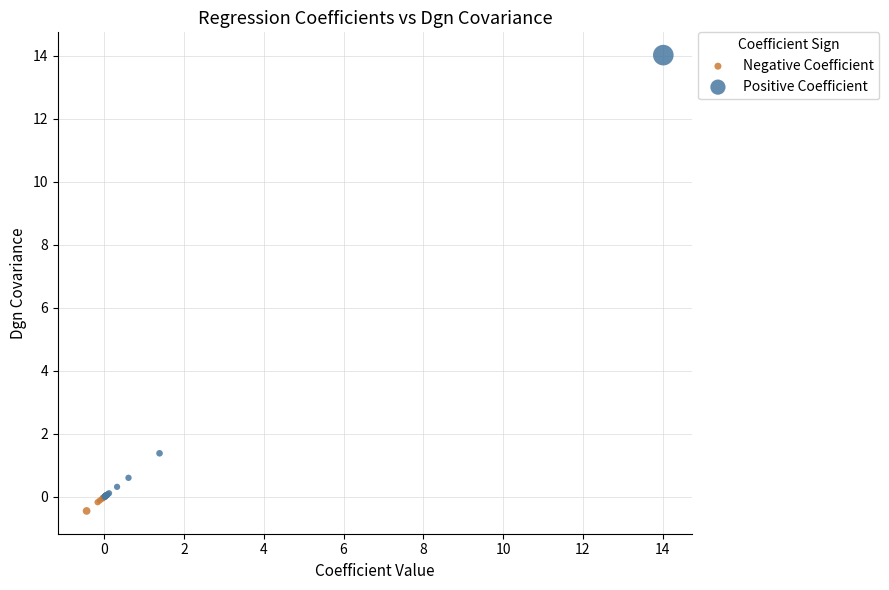

Which series reaches the maximum Y coordinate?

Positive Coefficient